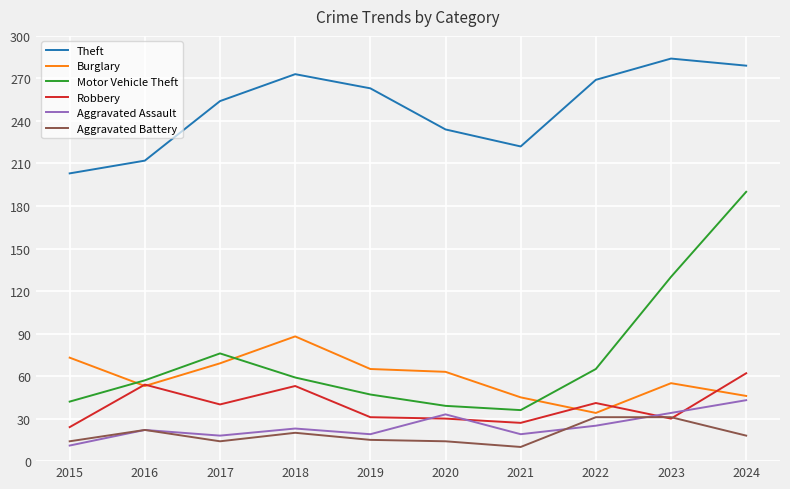

The value of Aggravated Assault at 2024 is 43. True or false?

True